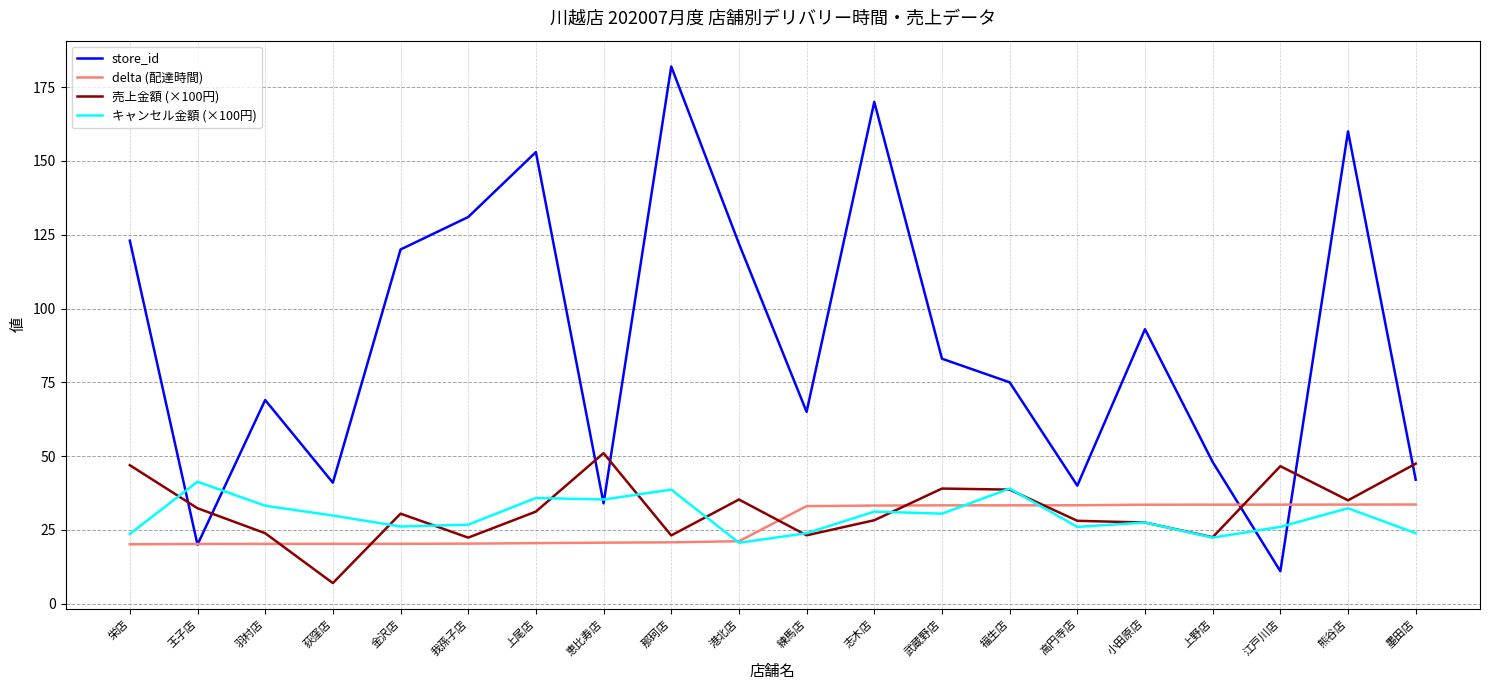

Read the delta (配達時間) value at 武蔵野店.

33.3